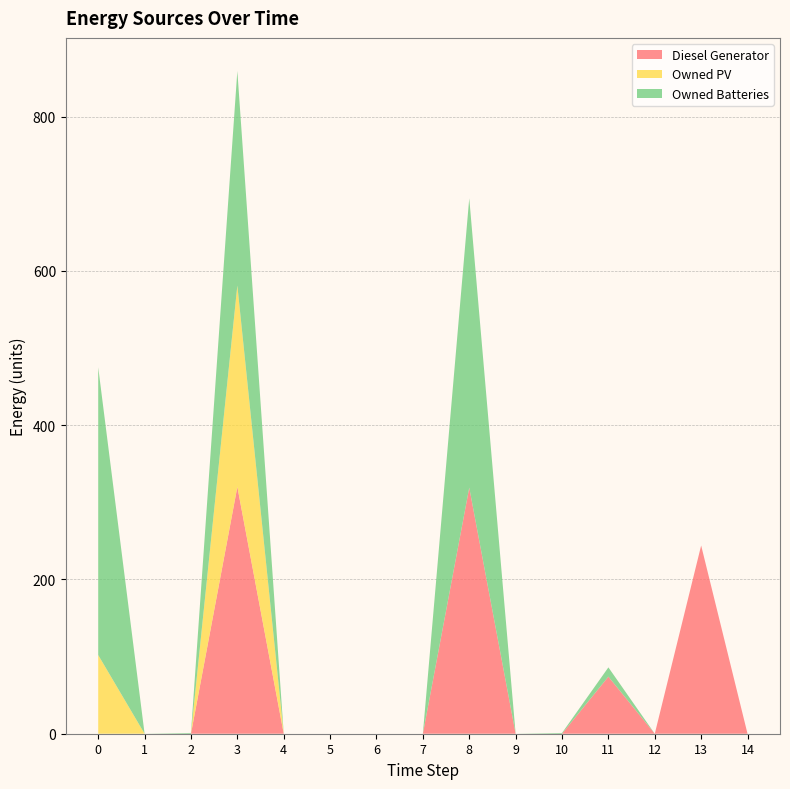

Reading right to left, what are all the values shown in this chart?

Diesel Generator: 14=0	13=244	12=0	11=74	10=0	9=0	8=319	7=0	6=0	5=0	4=0	3=320	2=0	1=0	0=0
Owned PV: 14=0	13=0	12=0	11=0	10=0	9=0	8=0	7=0	6=0	5=0	4=0	3=261	2=0	1=0	0=102
Owned Batteries: 14=0	13=0	12=0	11=12	10=1	9=0	8=375	7=0	6=0	5=0	4=0	3=278	2=1	1=0	0=373